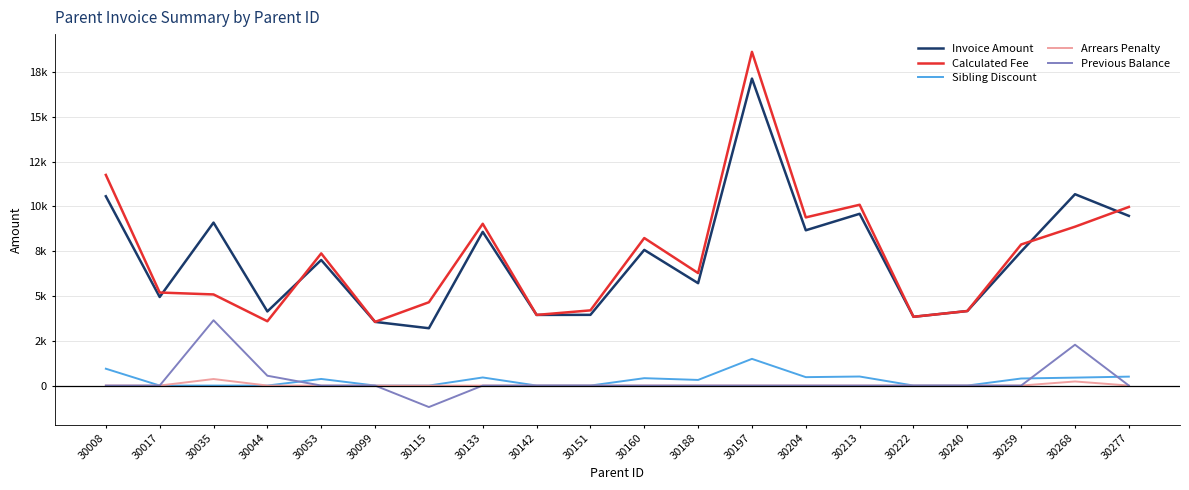

How many interior local peaks does the Calculated Fee series have?

5